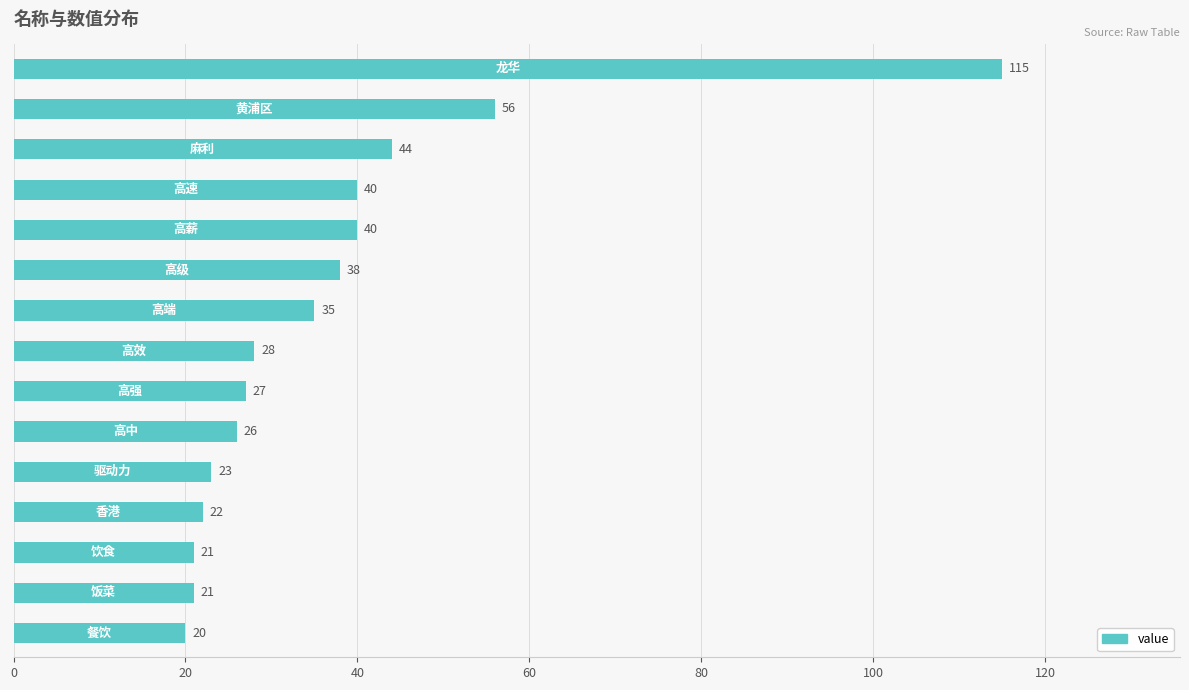

How many categories are shown in the chart?

15